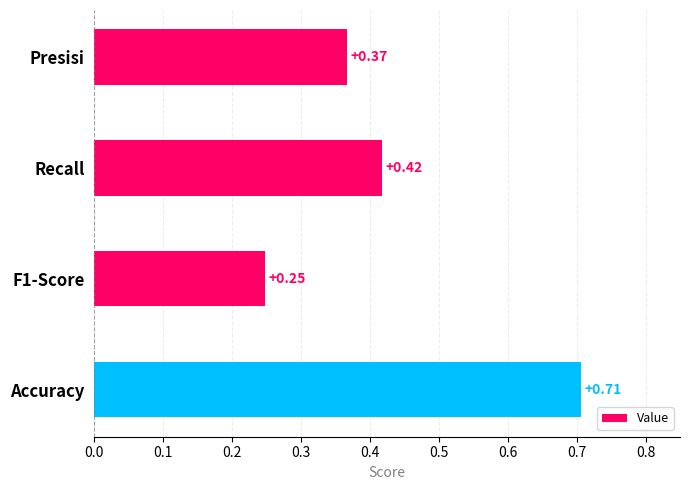

At which category does the chart reach its peak across all series?

Accuracy